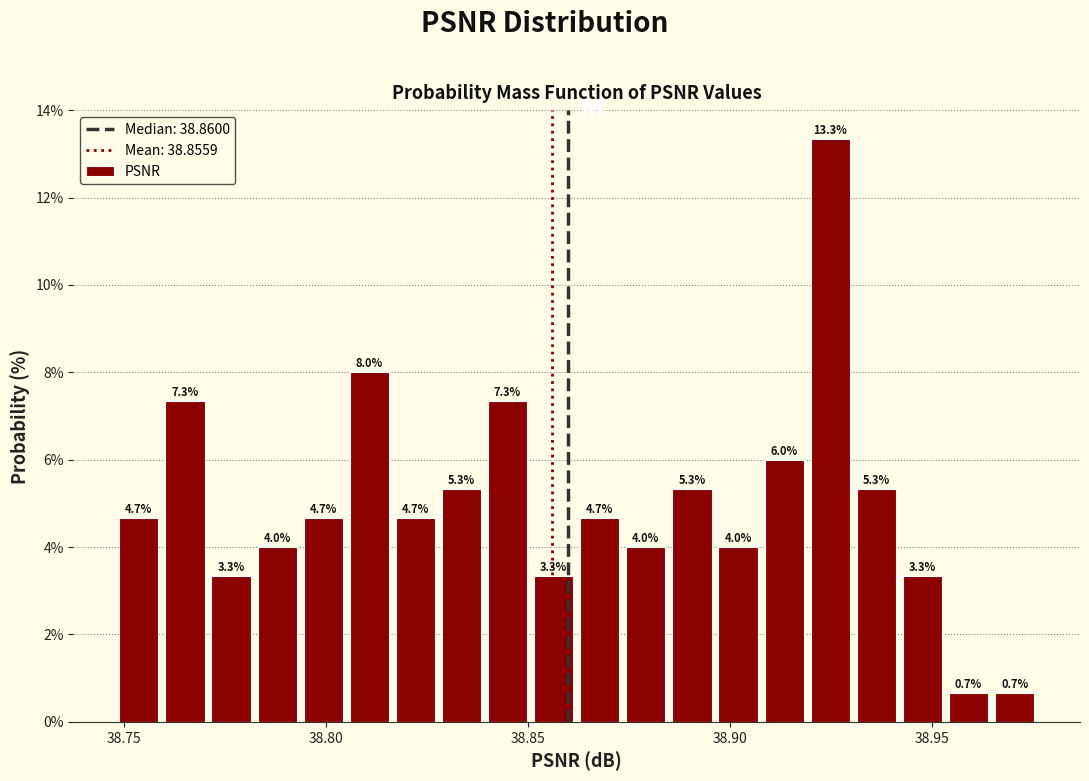

Around what value on the x-axis is the tallest bar? Give the approximate position of its centre, as read against the axis.

38.925